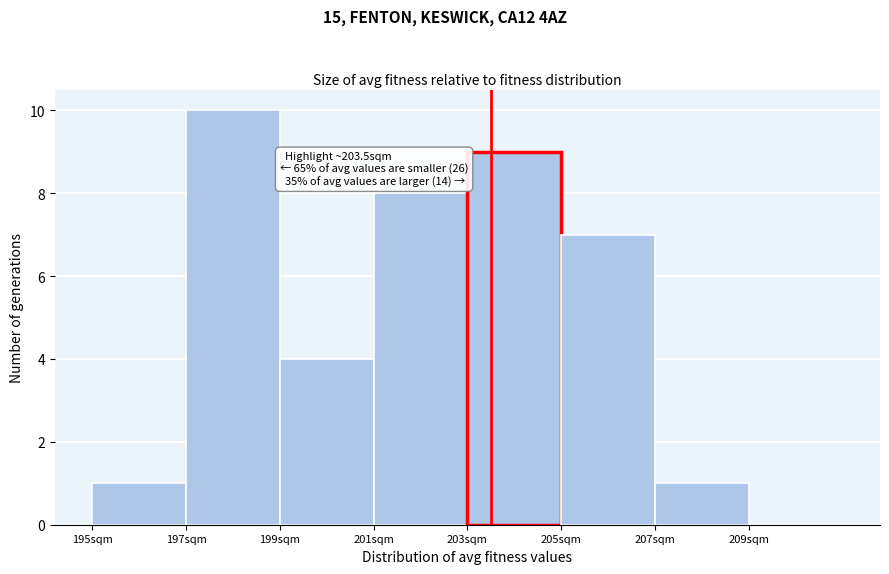

Which range on the x-axis has the tallest bar?

197 to 199